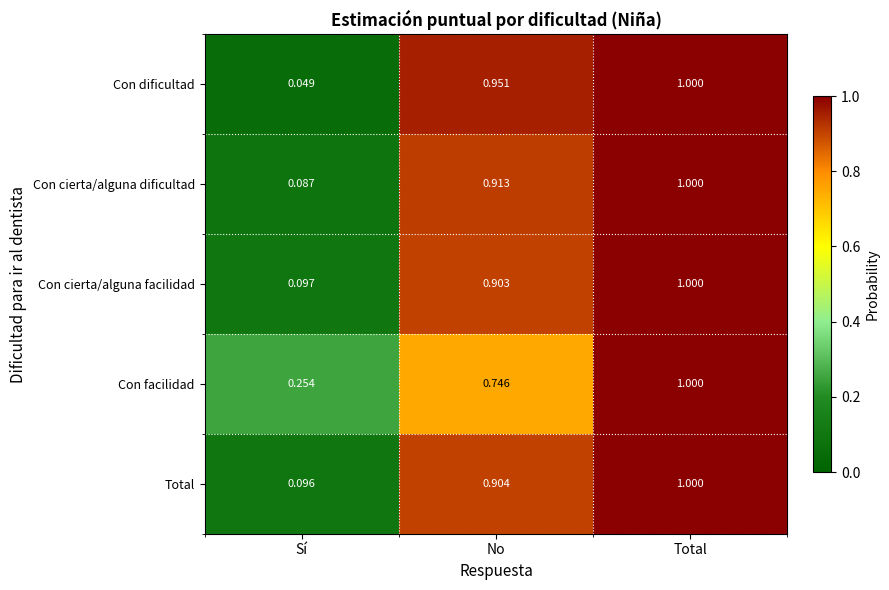

Which series changed the most between Sí and No?

Con dificultad